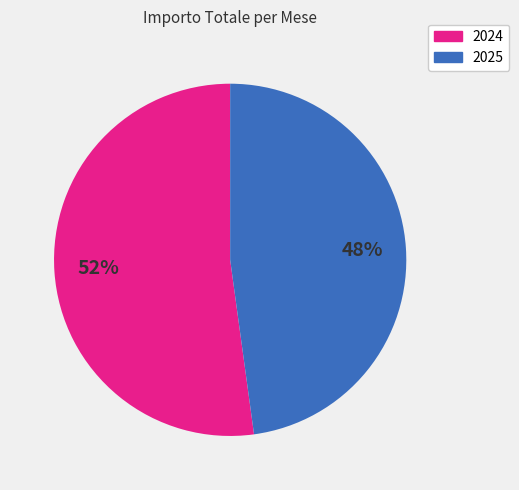

Is there a majority slice in this chart?

Yes